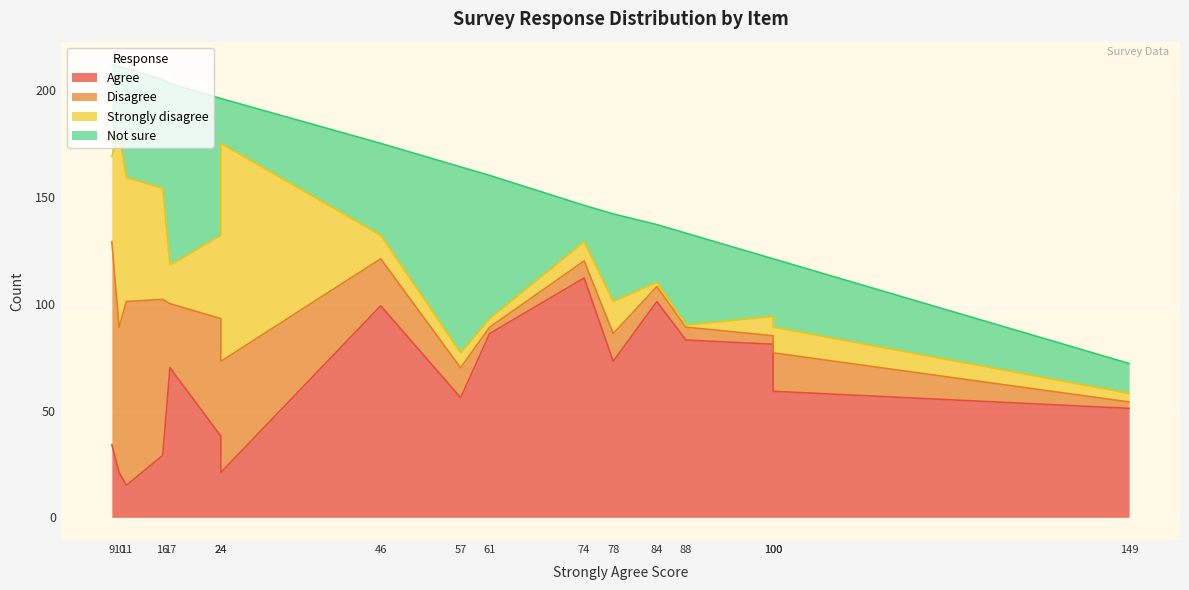

How many lines are shown in the chart?

4